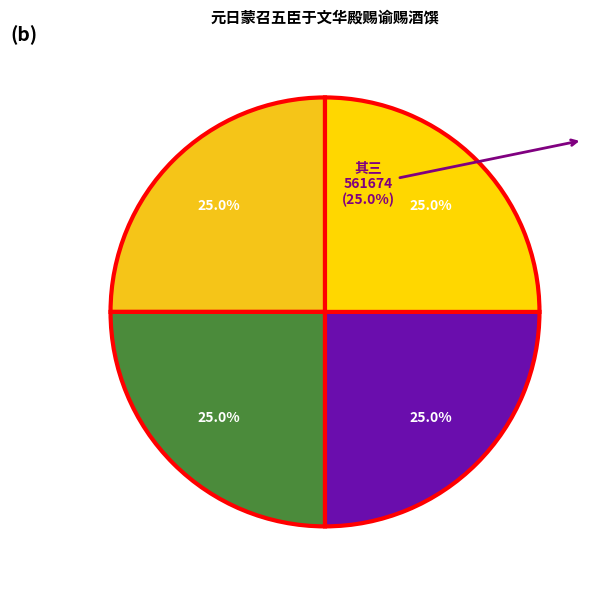

To the nearest percent, what portion does 其三 represent?

25%